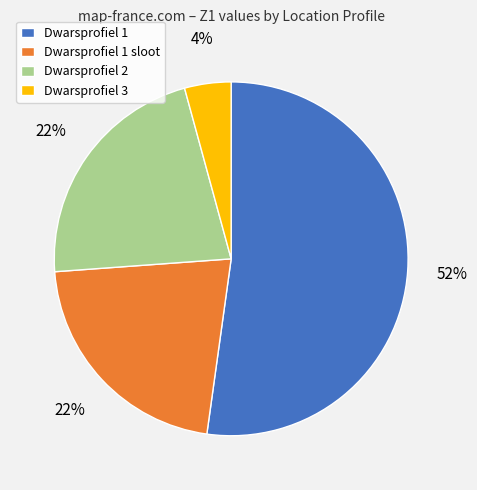

Does any single category account for the majority?

Yes